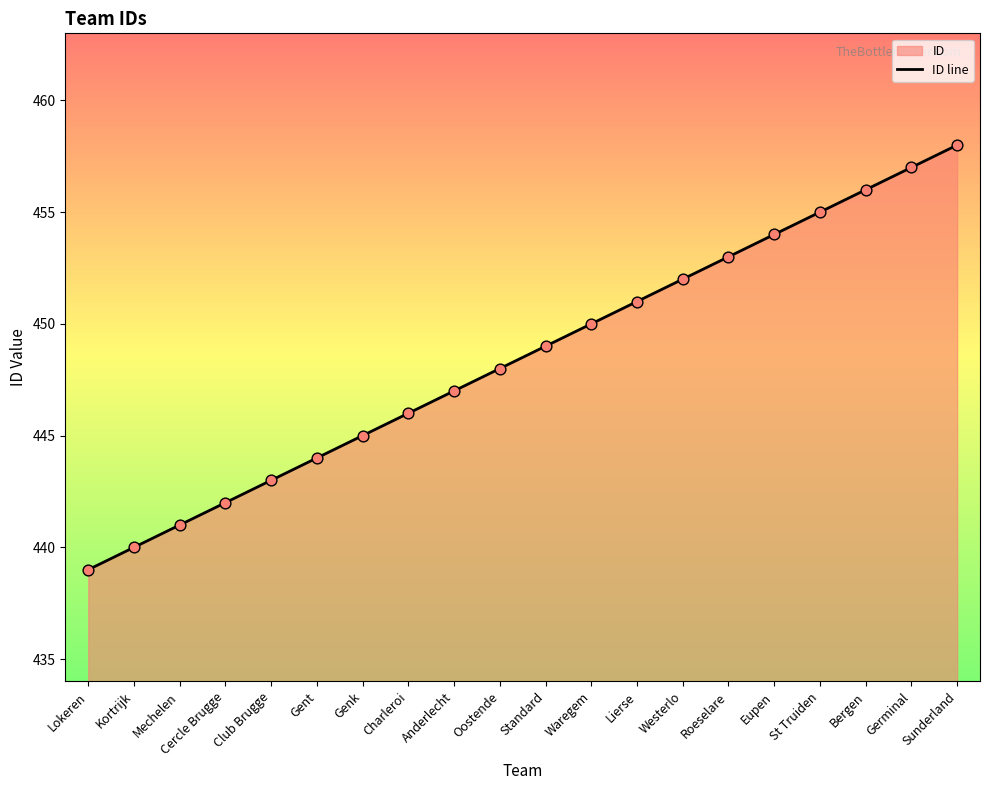

What is the change in value from Genk to Germinal?

+12